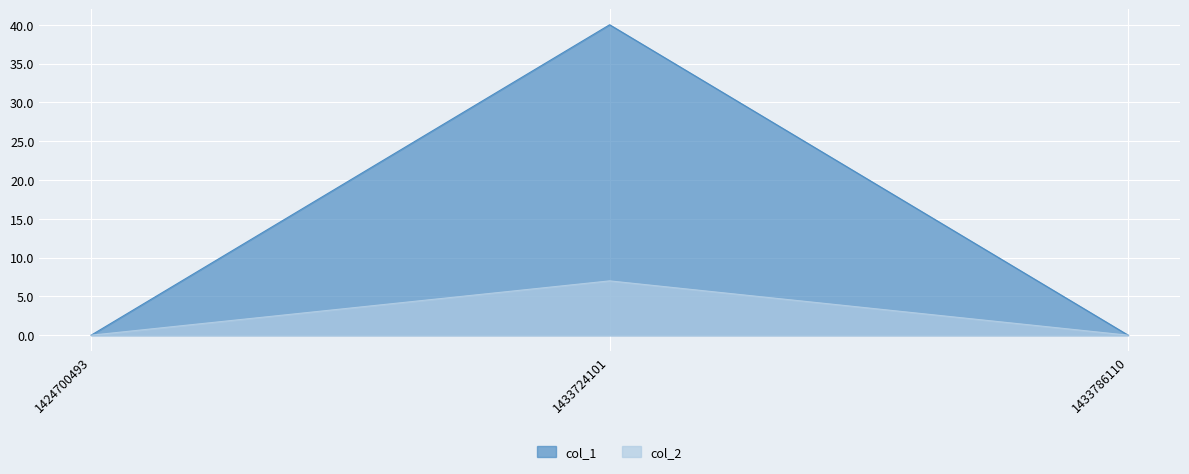

What is the highest value of the col_2 series?

7